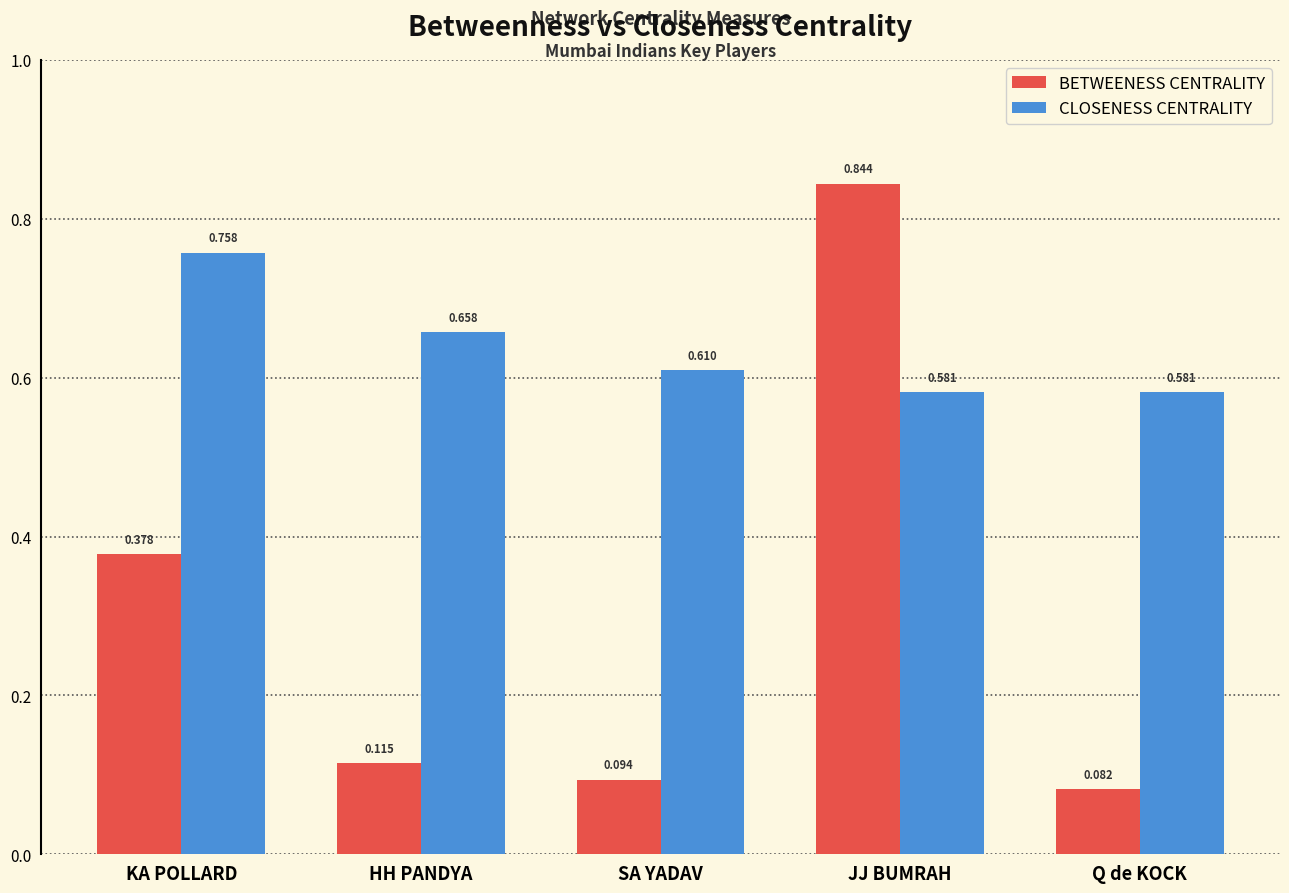

How many bars are there in total?

10